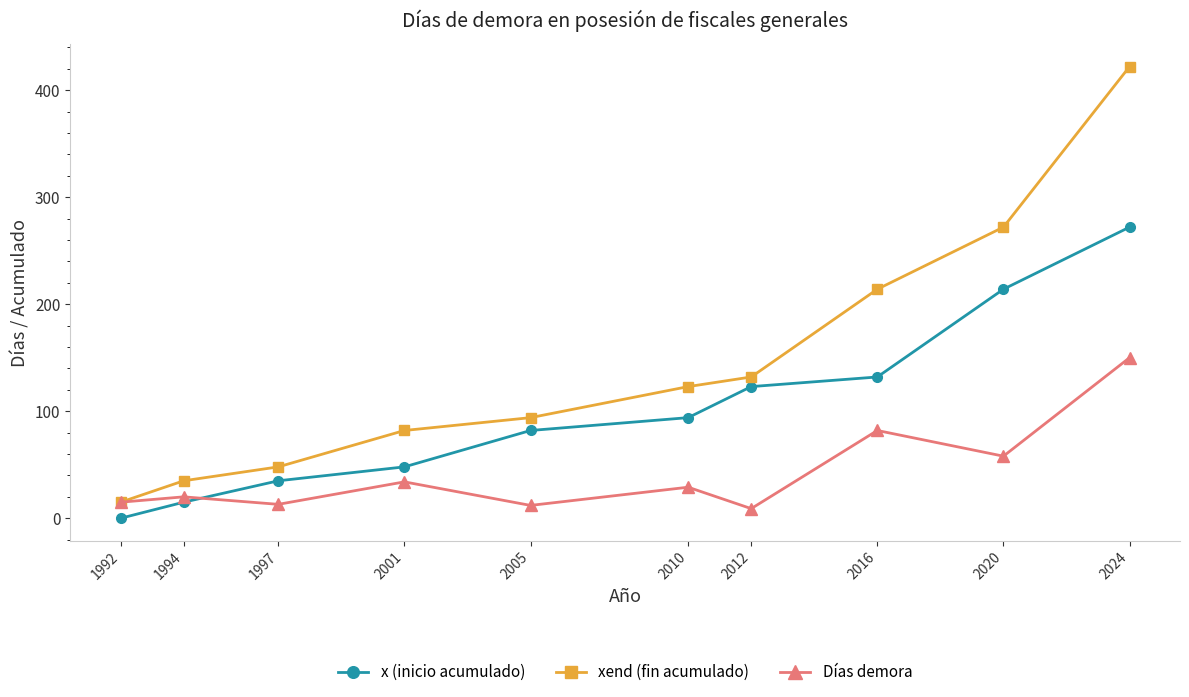

What is the maximum value shown in the chart?

422